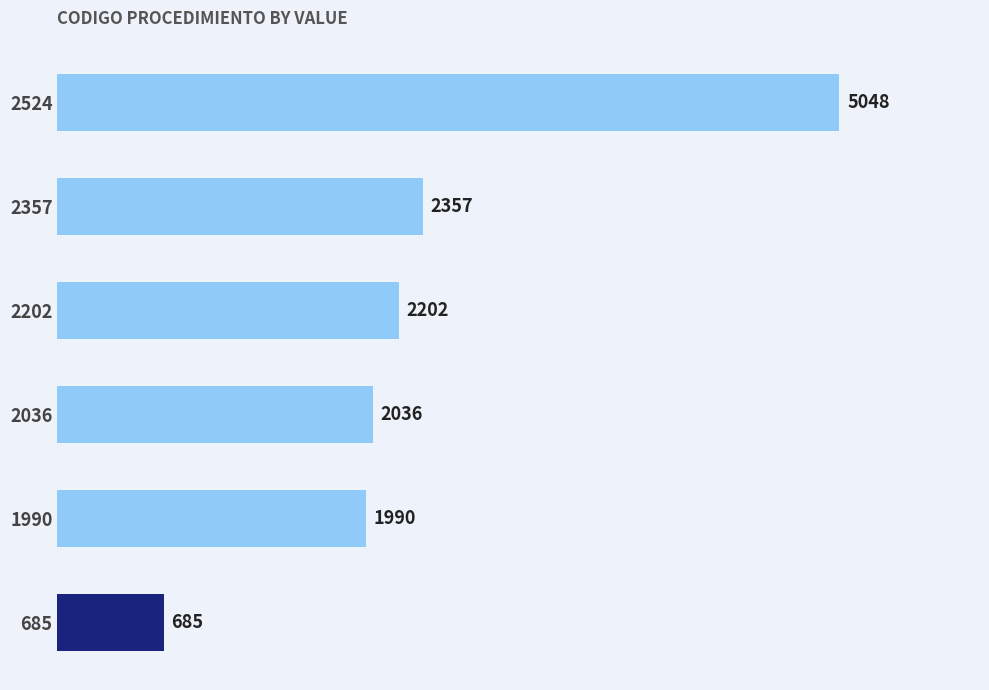

What is the average value?

2386